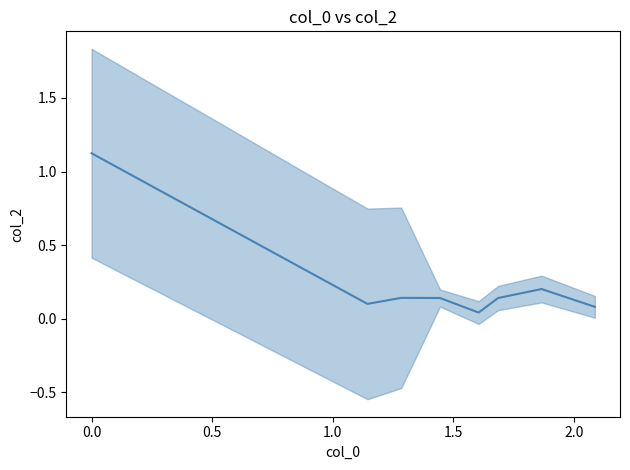

The value at 7 is 0.1. True or false?

False